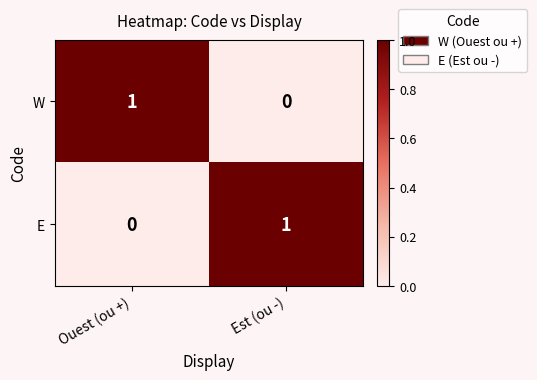

What is the maximum value shown in the chart?

1